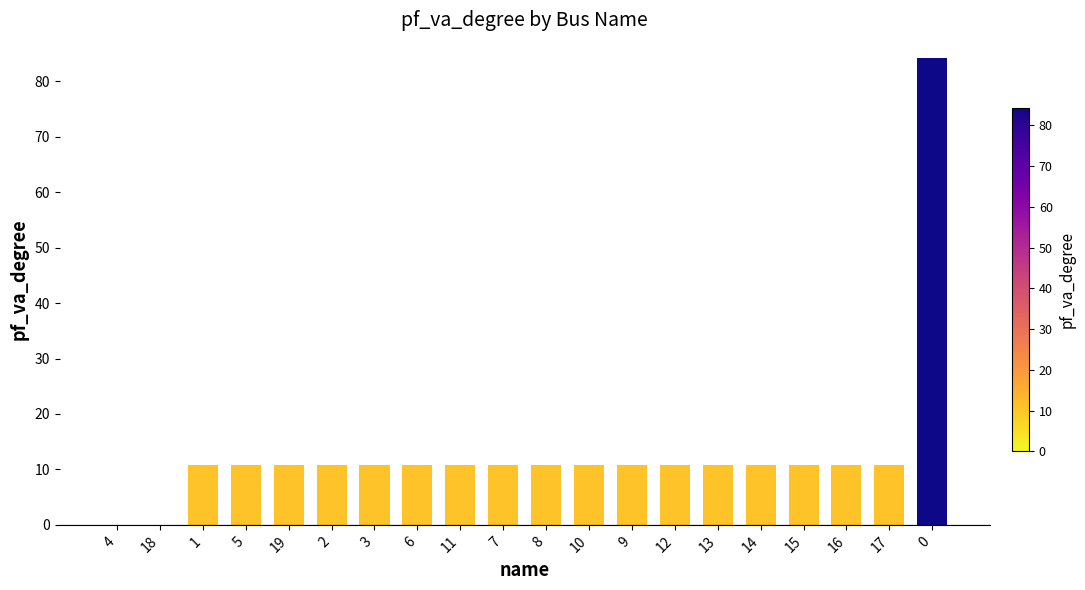

Does the chart contain stacked bars?

No